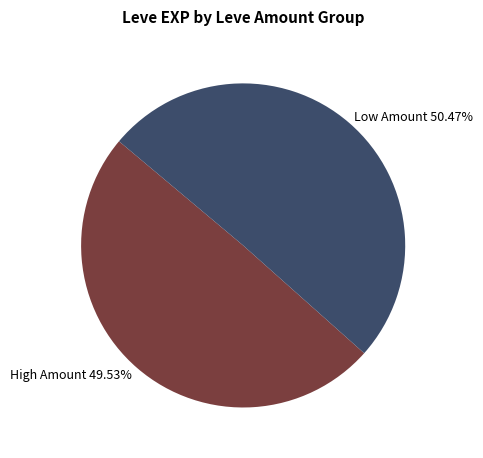

Which category has the biggest portion of the pie?

Low Amount 50.47%